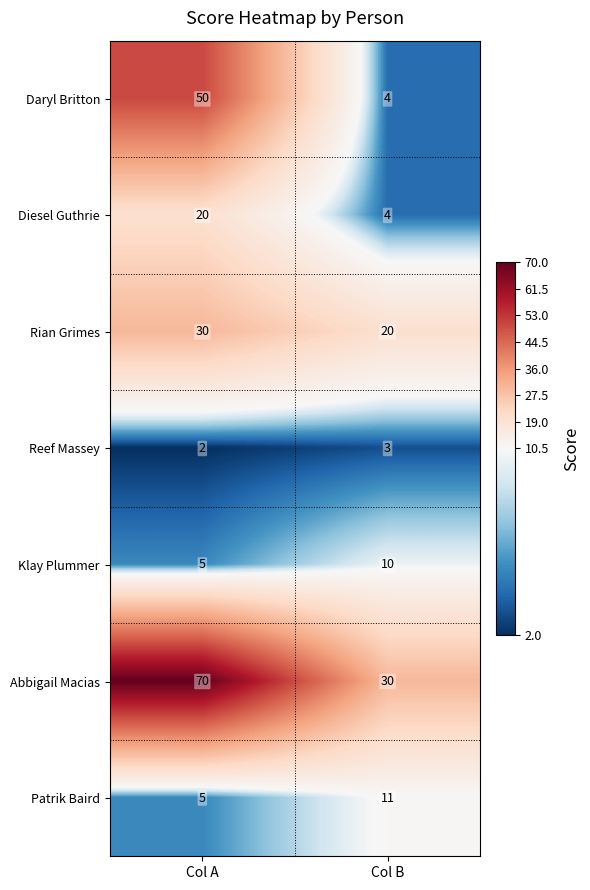

What is the total value across all series at Col A?

182